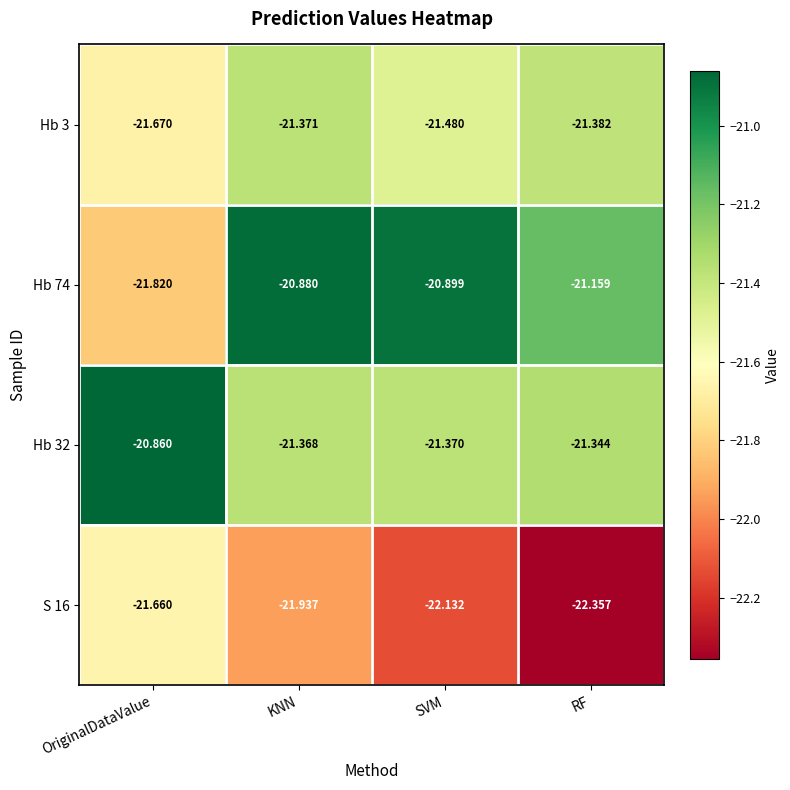

Where is Hb 32 nearest to the value -21?

OriginalDataValue